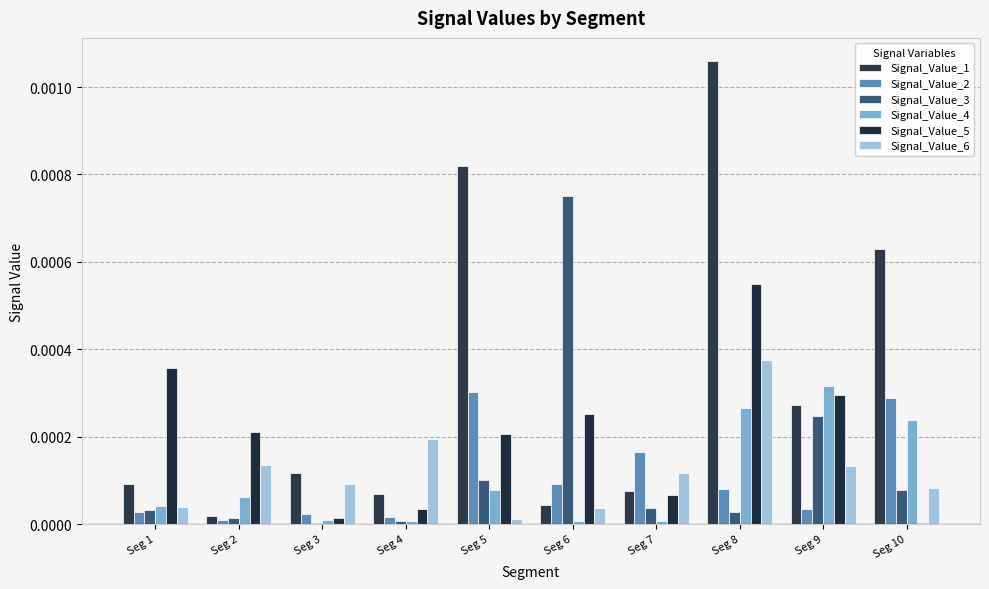

How many distinct data groups are displayed?

6